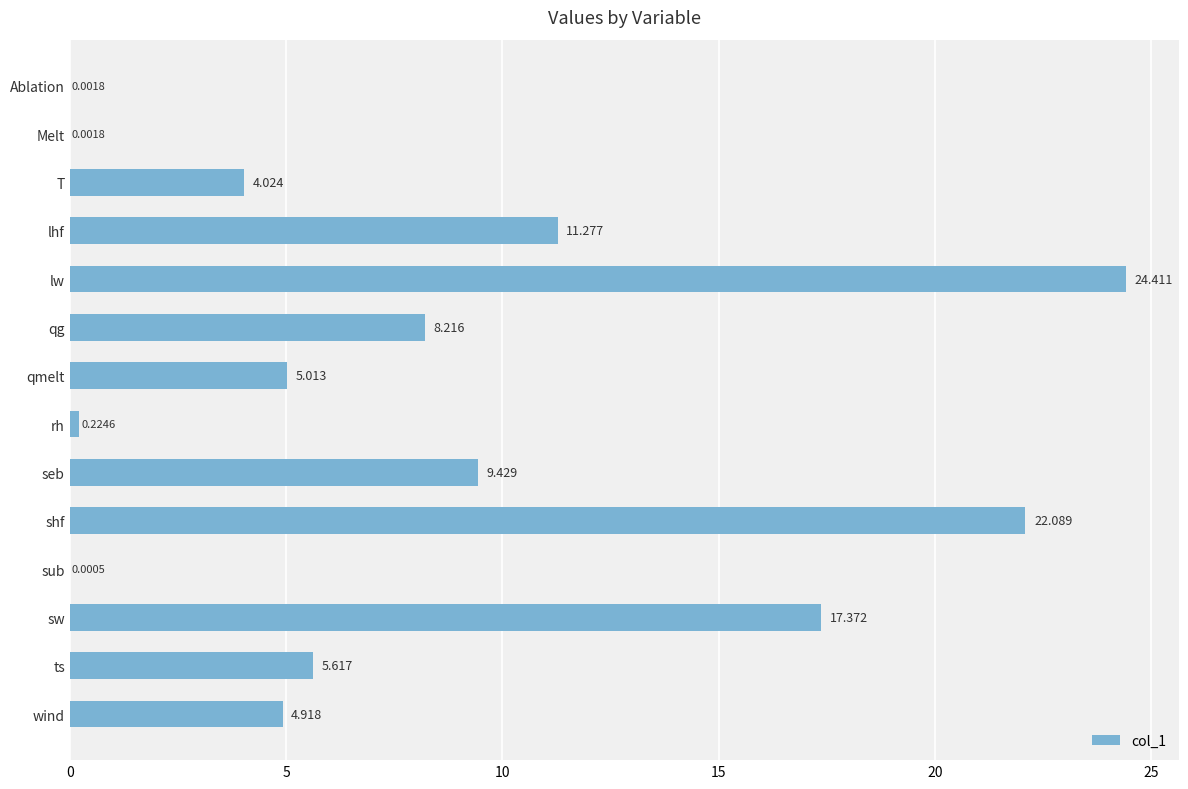

How many distinct data groups are displayed?

1